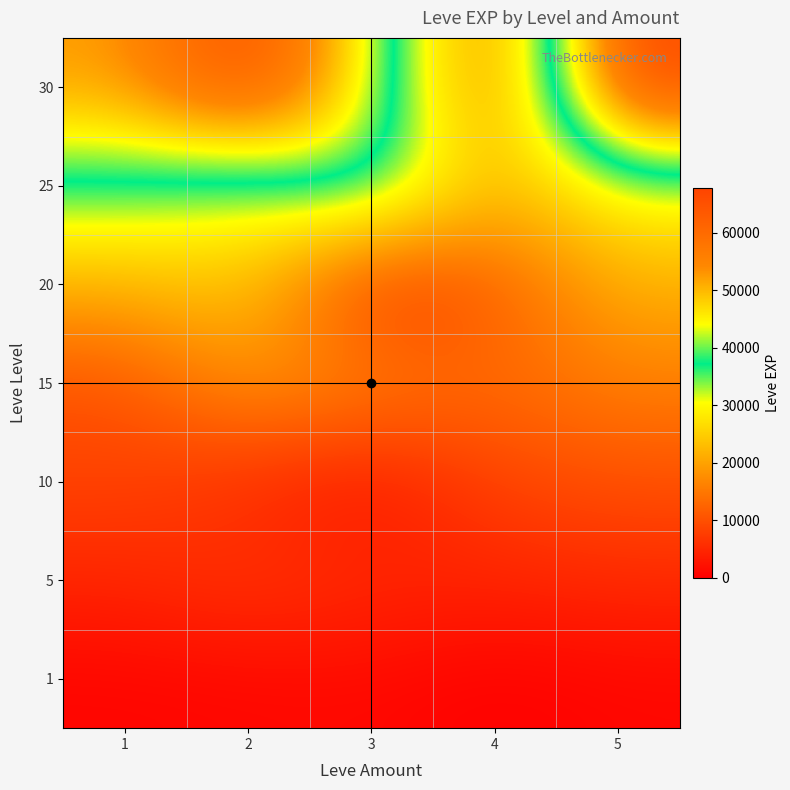

At which category is the sum across all series the highest?

2